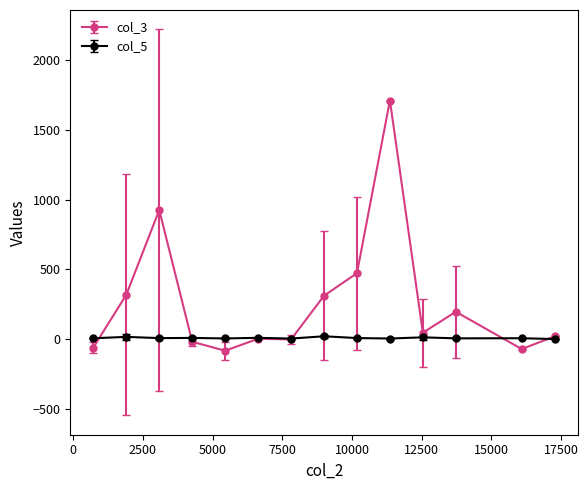

Does the chart have visible grid lines?

No